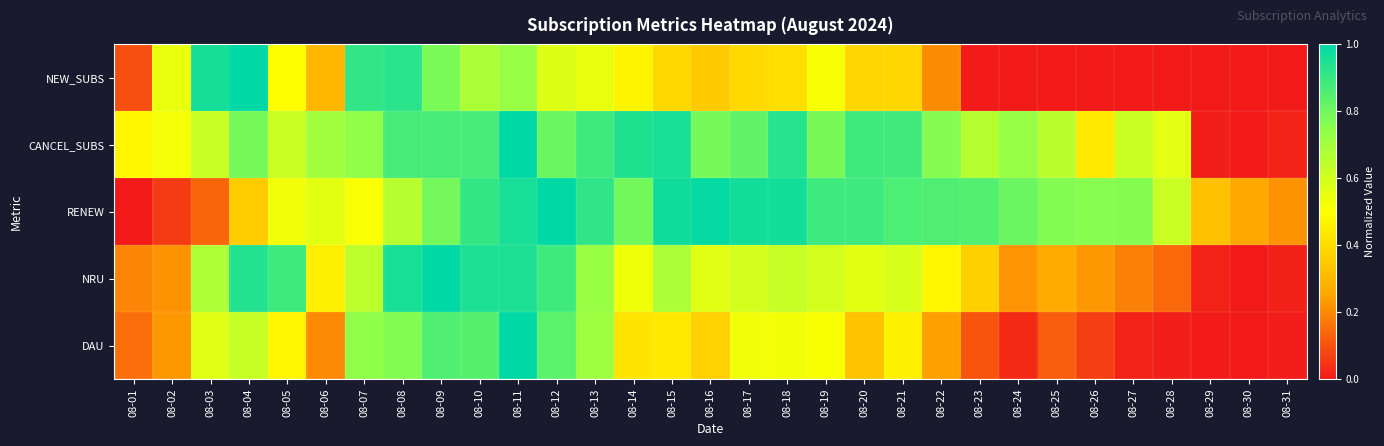

Reading left to right, transcribe all the data shown in this chart.

NEW_SUBS: 08-01=0.1	08-02=0.5	08-03=1.0	08-04=1.0	08-05=0.5	08-06=0.3	08-07=0.9	08-08=0.9	08-09=0.8	08-10=0.7	08-11=0.7	08-12=0.6	08-13=0.5	08-14=0.5	08-15=0.4	08-16=0.4	08-17=0.4	08-18=0.4	08-19=0.5	08-20=0.4	08-21=0.4	08-22=0.2	08-23=0.0	08-24=0.0	08-25=0.0	08-26=0.0	08-27=0.0	08-28=0.0	08-29=0.0	08-30=0.0	08-31=0.0
CANCEL_SUBS: 08-01=0.5	08-02=0.5	08-03=0.6	08-04=0.8	08-05=0.6	08-06=0.7	08-07=0.7	08-08=0.9	08-09=0.9	08-10=0.9	08-11=1.0	08-12=0.8	08-13=0.9	08-14=0.9	08-15=1.0	08-16=0.8	08-17=0.8	08-18=0.9	08-19=0.8	08-20=0.9	08-21=0.9	08-22=0.8	08-23=0.7	08-24=0.7	08-25=0.6	08-26=0.4	08-27=0.6	08-28=0.6	08-29=0.0	08-30=0.0	08-31=0.0
RENEW: 08-01=0.0	08-02=0.1	08-03=0.1	08-04=0.4	08-05=0.5	08-06=0.6	08-07=0.5	08-08=0.7	08-09=0.8	08-10=0.9	08-11=1.0	08-12=1.0	08-13=0.9	08-14=0.8	08-15=1.0	08-16=1.0	08-17=1.0	08-18=1.0	08-19=0.9	08-20=0.9	08-21=0.9	08-22=0.9	08-23=0.9	08-24=0.8	08-25=0.8	08-26=0.8	08-27=0.8	08-28=0.6	08-29=0.3	08-30=0.3	08-31=0.2
NRU: 08-01=0.2	08-02=0.2	08-03=0.7	08-04=0.9	08-05=0.9	08-06=0.5	08-07=0.6	08-08=1.0	08-09=1.0	08-10=0.9	08-11=0.9	08-12=0.9	08-13=0.7	08-14=0.5	08-15=0.7	08-16=0.6	08-17=0.6	08-18=0.6	08-19=0.6	08-20=0.6	08-21=0.6	08-22=0.5	08-23=0.4	08-24=0.2	08-25=0.3	08-26=0.2	08-27=0.2	08-28=0.1	08-29=0.0	08-30=0.0	08-31=0.0
DAU: 08-01=0.2	08-02=0.2	08-03=0.6	08-04=0.6	08-05=0.5	08-06=0.2	08-07=0.7	08-08=0.8	08-09=0.9	08-10=0.8	08-11=1.0	08-12=0.8	08-13=0.7	08-14=0.4	08-15=0.4	08-16=0.4	08-17=0.5	08-18=0.5	08-19=0.5	08-20=0.3	08-21=0.5	08-22=0.2	08-23=0.1	08-24=0.0	08-25=0.1	08-26=0.1	08-27=0.0	08-28=0.0	08-29=0.0	08-30=0.0	08-31=0.0